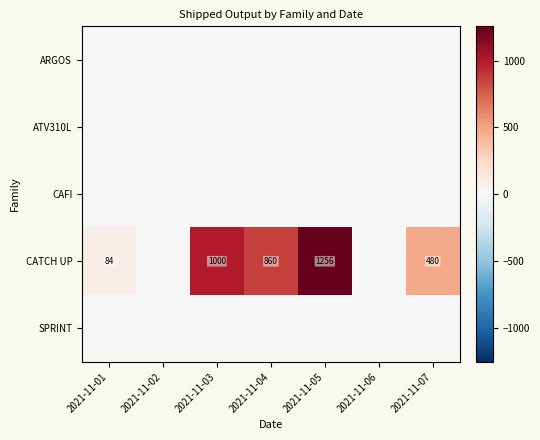

The CATCH UP series shows 626 at 2021-11-03. True or false?

False